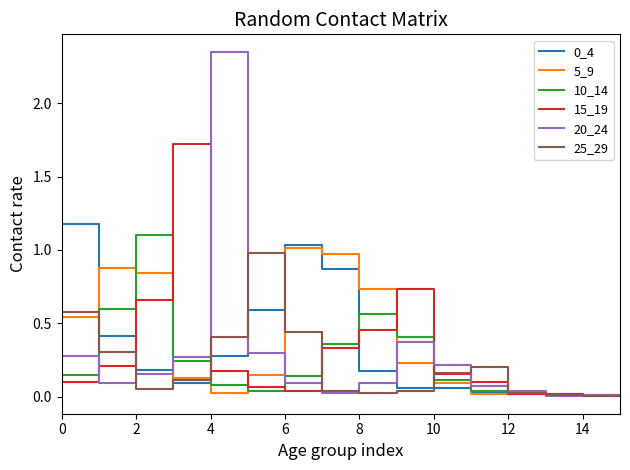

At how many categories does at least one series exceed 1?

5